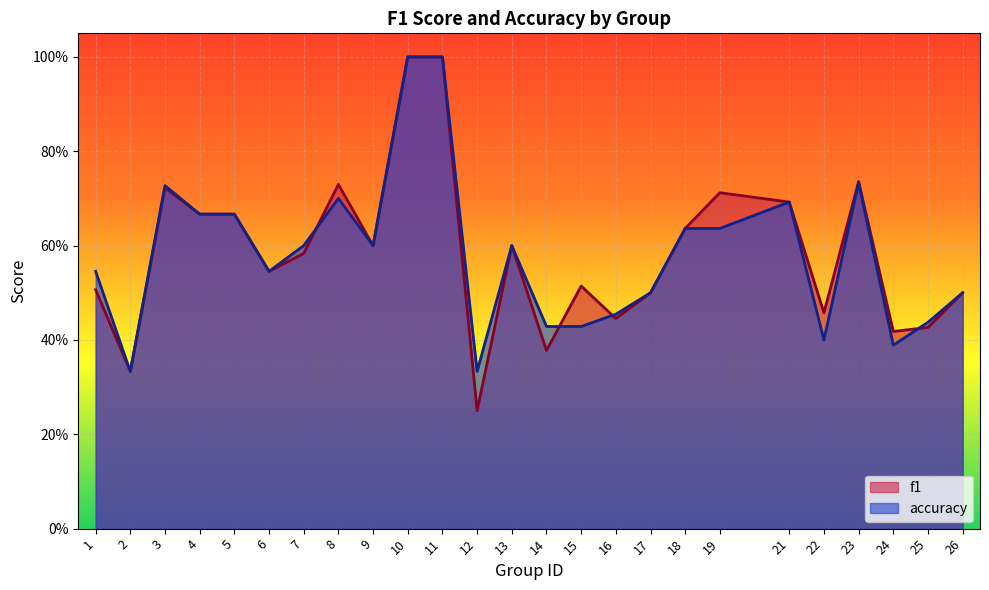

Between 4 and 2, which is larger?

4